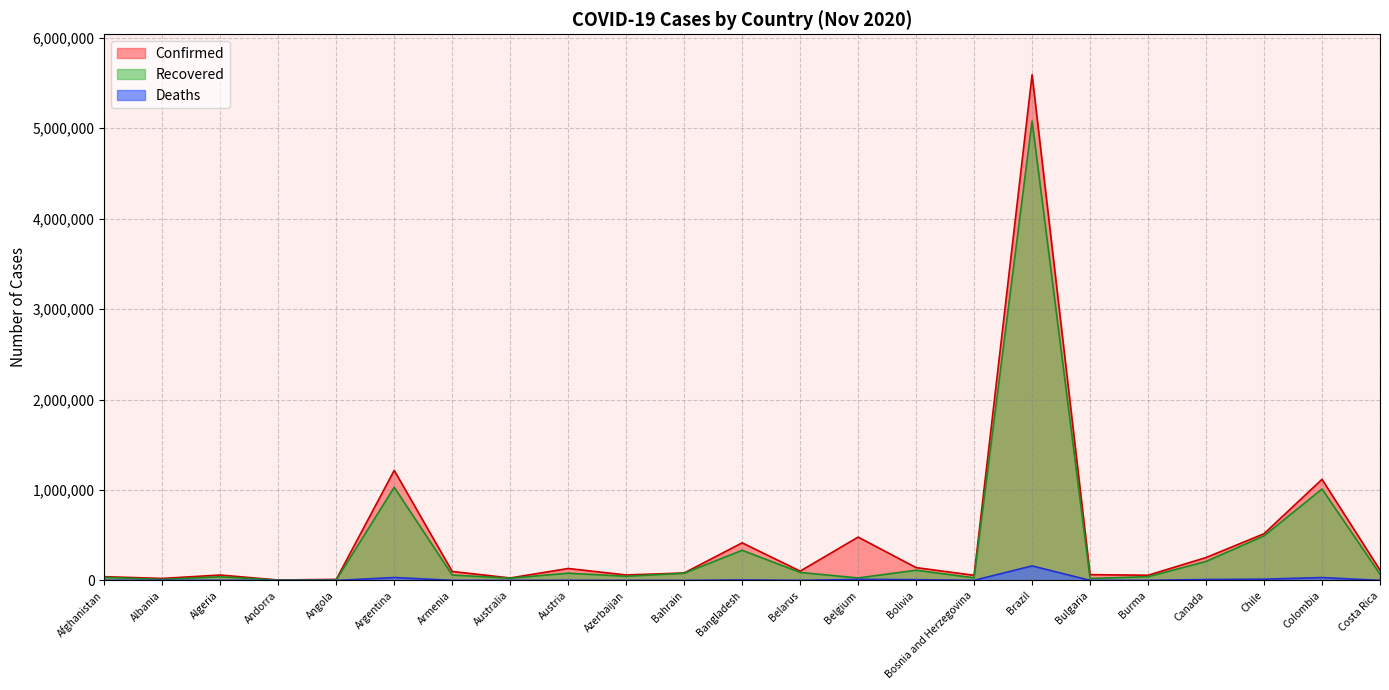

Which series changed the most between Angola and Belarus?

Confirmed